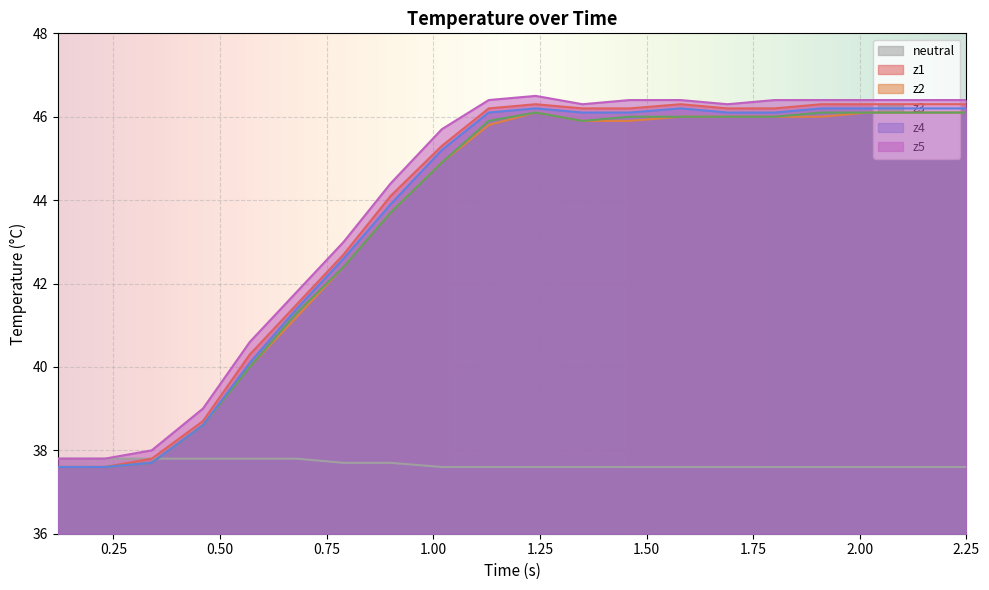

What is the minimum value shown in the chart?

37.6